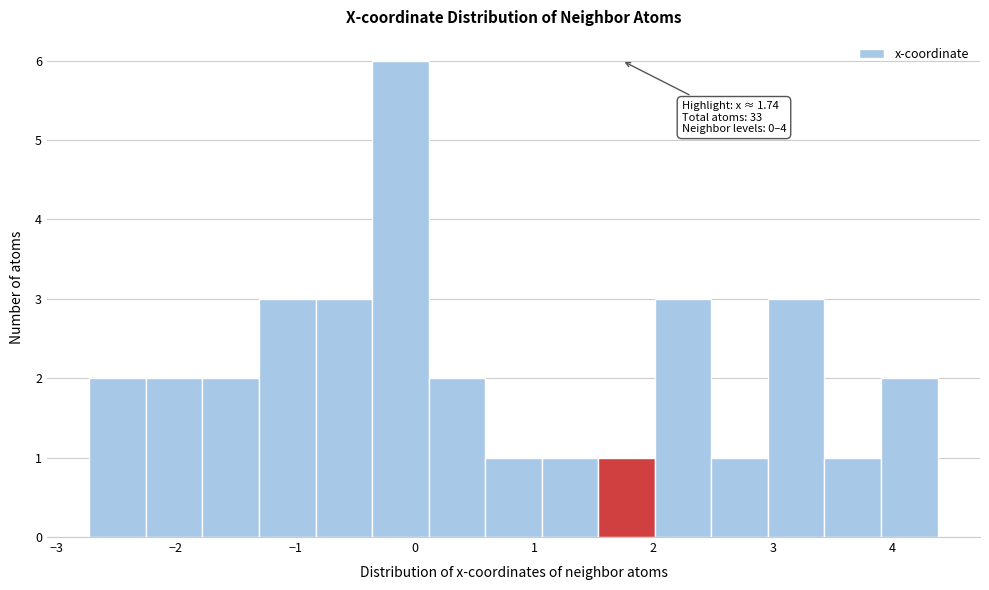

Over which range of the x-axis is the bar tallest?

-0.4 to 0.1